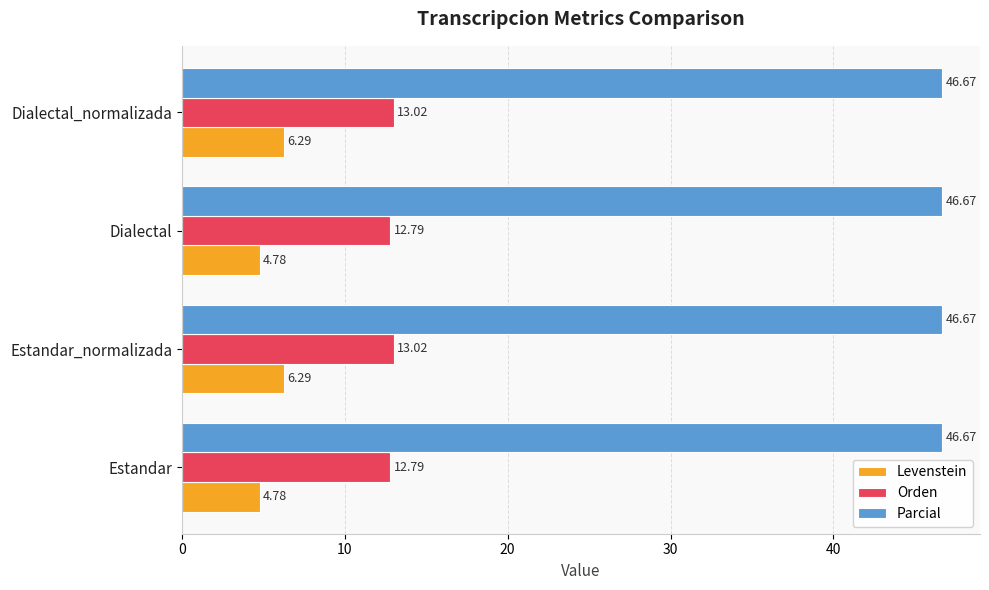

List the series in order of their peak value, highest first.

Parcial, Orden, Levenstein